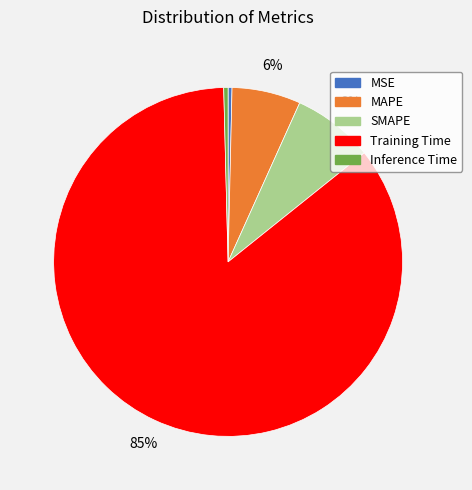

True or false: SMAPE accounts for 8% of the total.

True